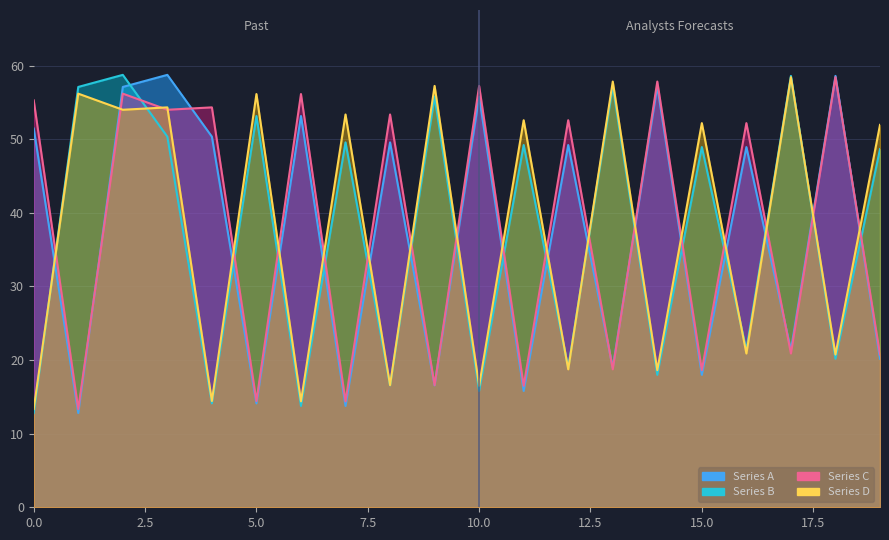

Does the chart display data point markers on the line(s)?

No